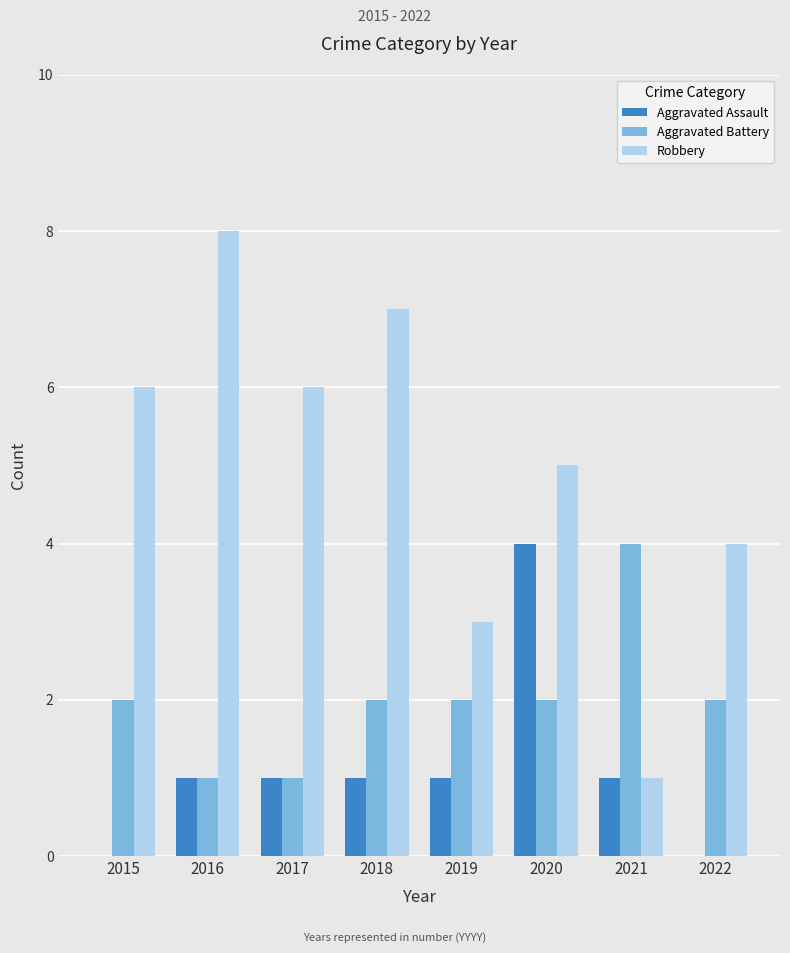

Is it true that Aggravated Battery equals 2 at 2022?

True